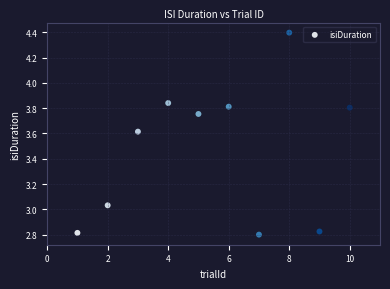

What is the range of Y values (max minus min)?

1.6